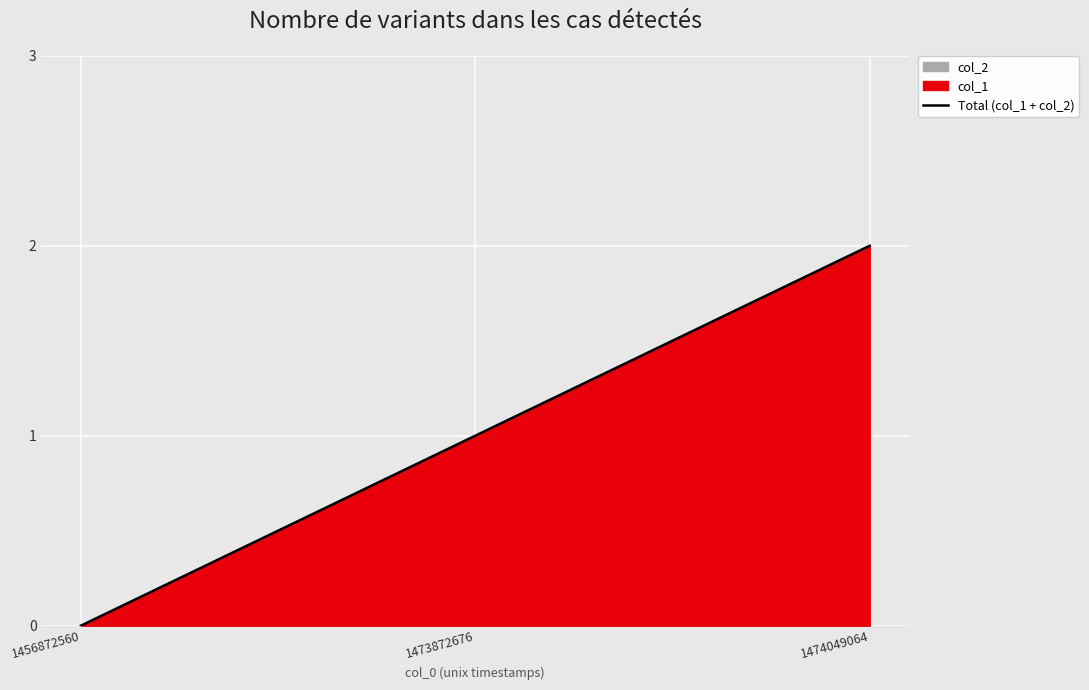

How many positive values are there?

2